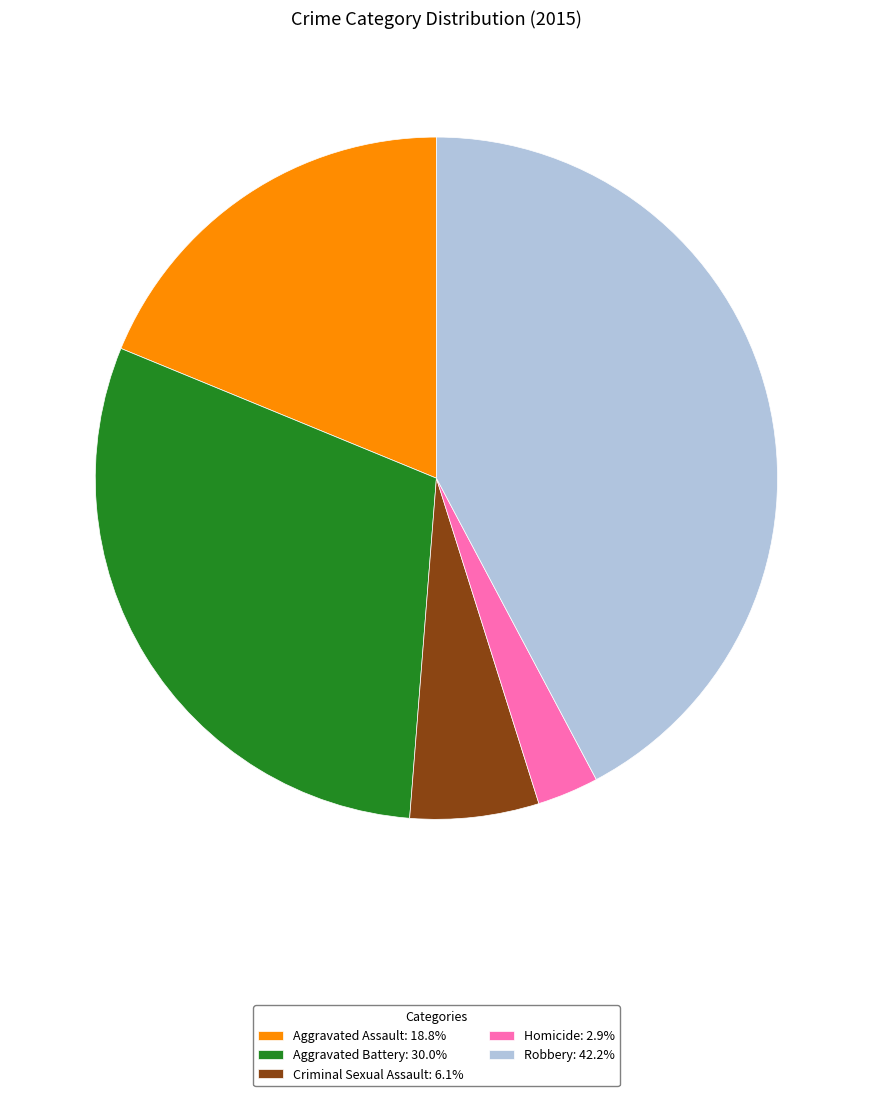

Do Homicide: 2.9% and Criminal Sexual Assault: 6.1% together represent more than half of the pie?

No